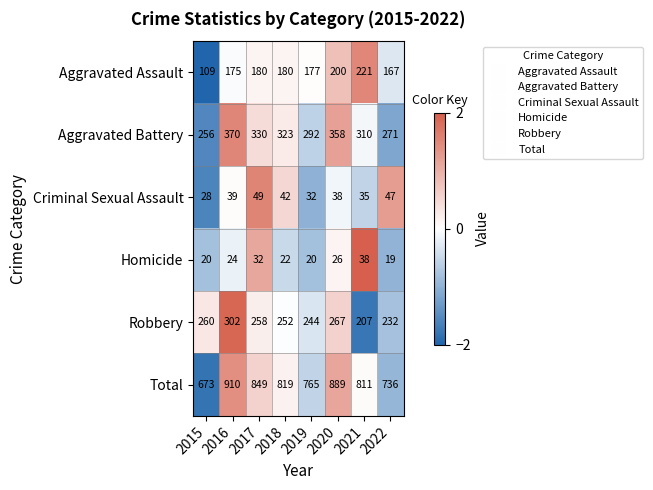

Which series changed the most between 2020 and 2021?

Total